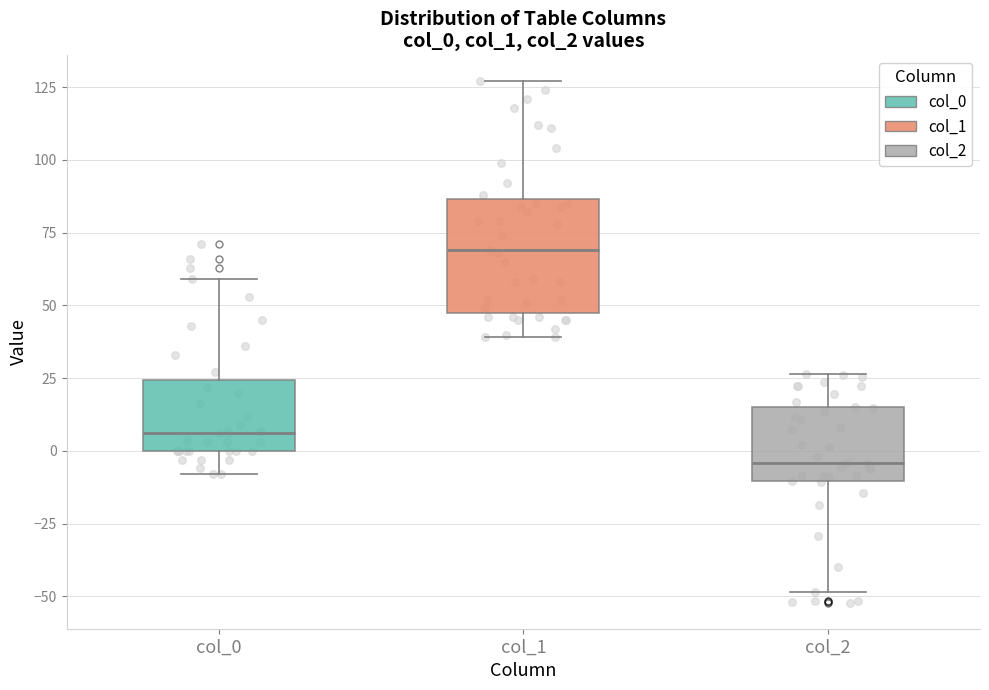

Where does the upper whisker of the box for col_0 end on the y-axis? The values are not printed on the chart, so give them approximately, as read against the axis.

60